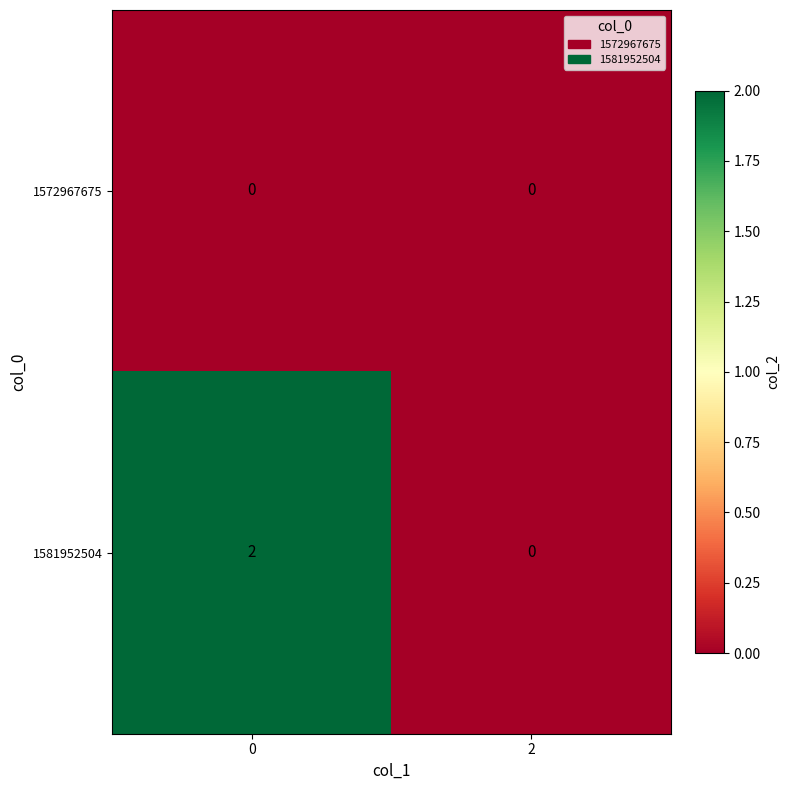

The 1581952504 series shows 1 at 0. True or false?

False